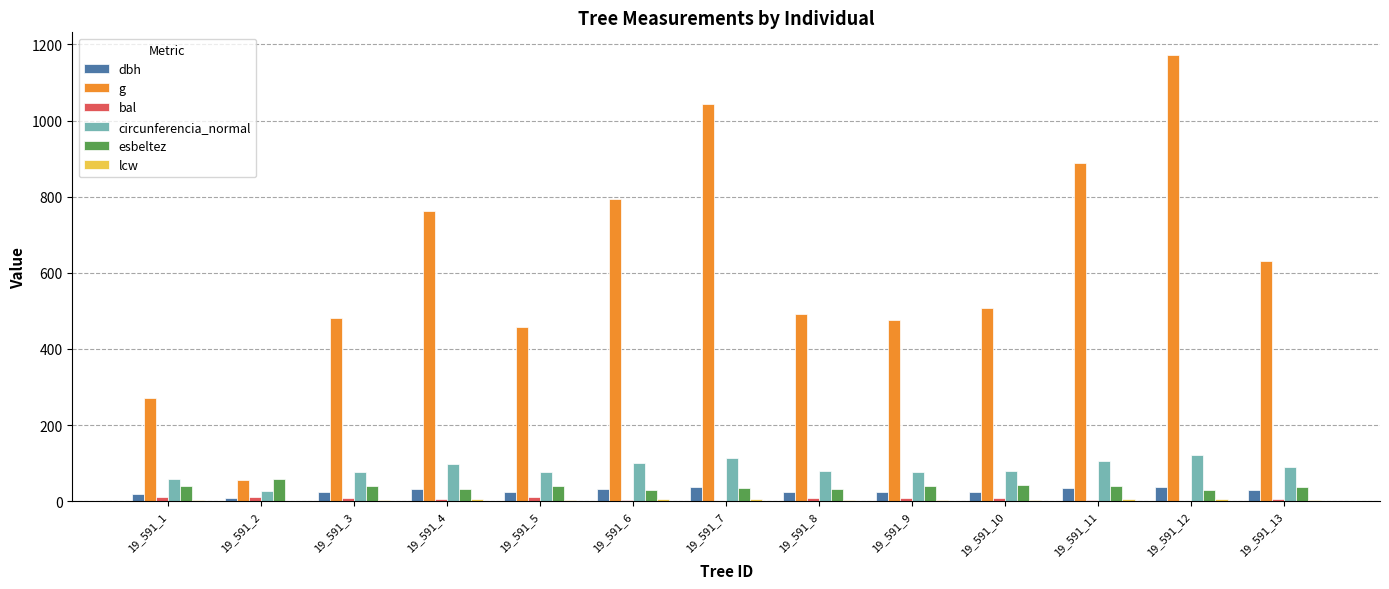

Which series has the largest total across all categories?

g